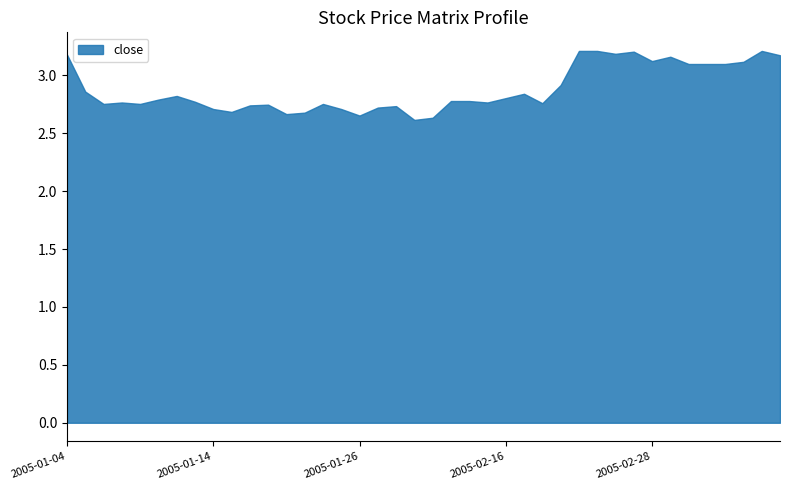

The chart shows a value of 5.1 at 2005-02-28. True or false?

False